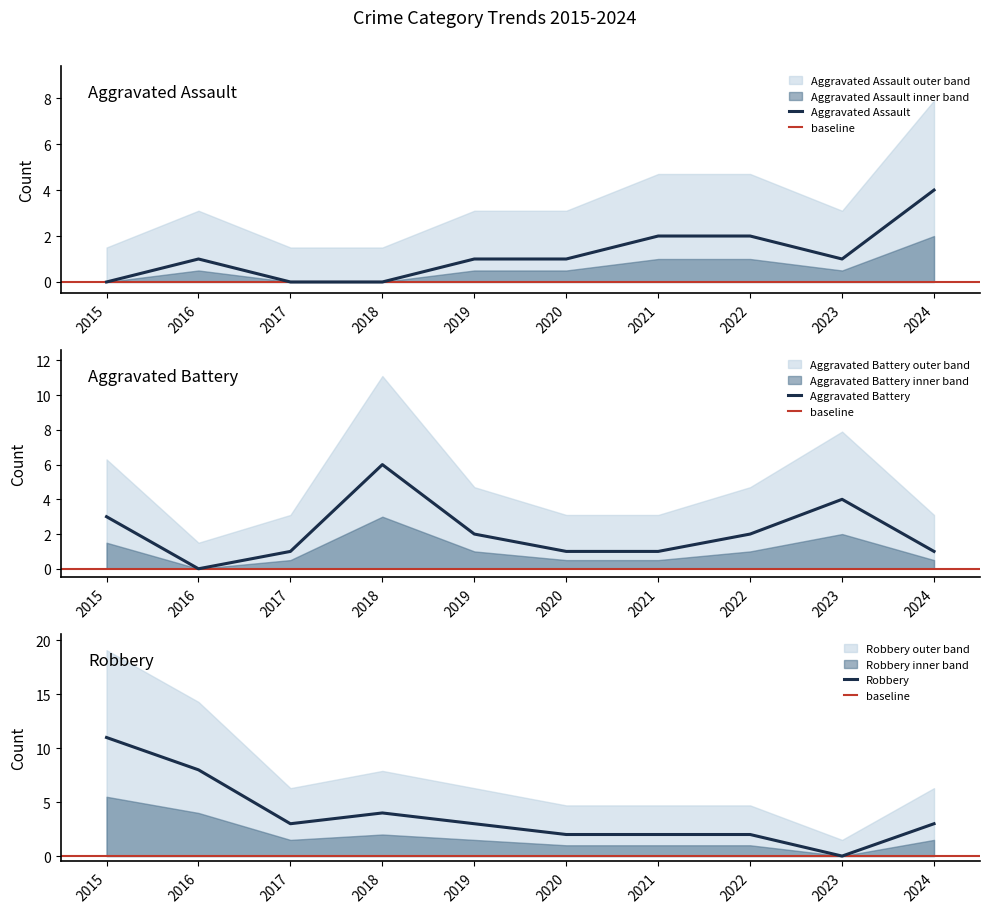

True or false: Robbery has more than 2 points higher than both neighbors.

False